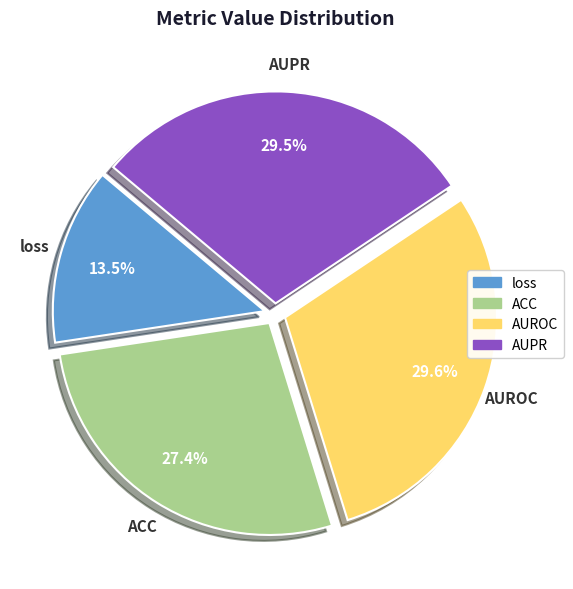

What percentage is NOT represented by loss?

86.5%